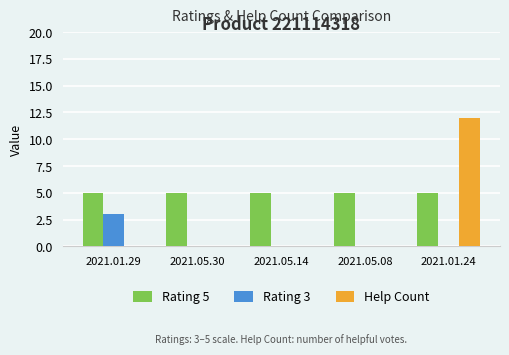

Which series changed the most between 2021.01.29 and 2021.05.08?

Rating 3